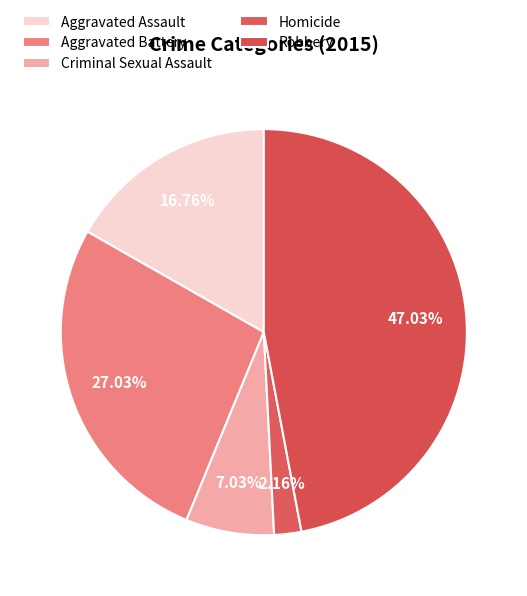

To the nearest percent, what is the difference between the largest and smallest slice percentages?

45%